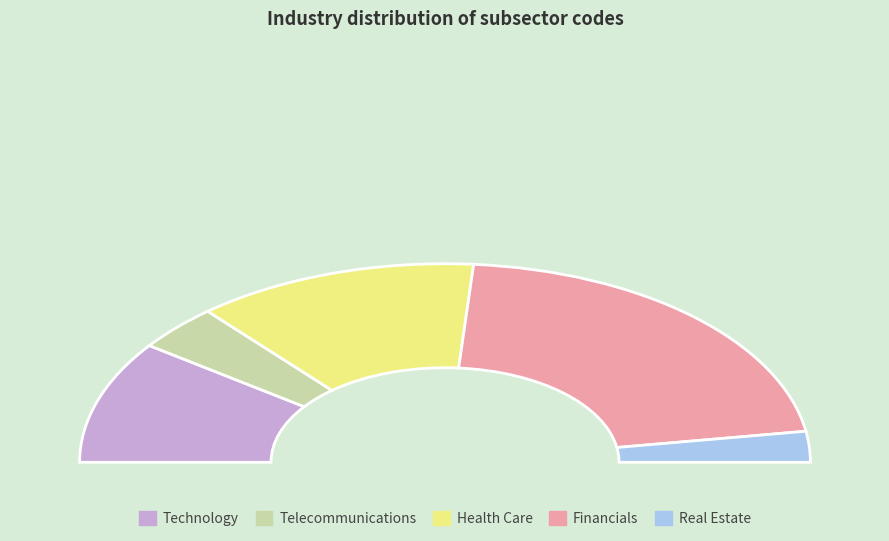

Is it true that Financials is 33% of the pie?

False